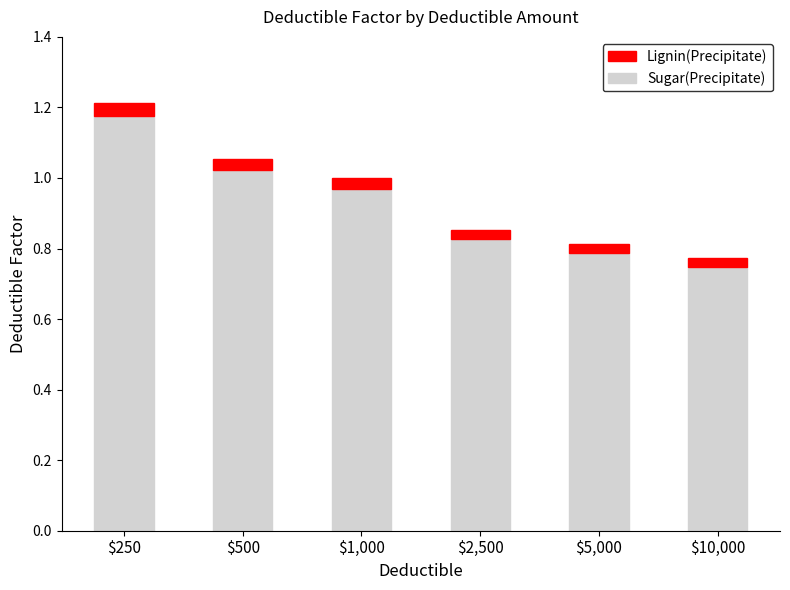

Which category has the lowest value in the Sugar(Precipitate) series?

$10,000